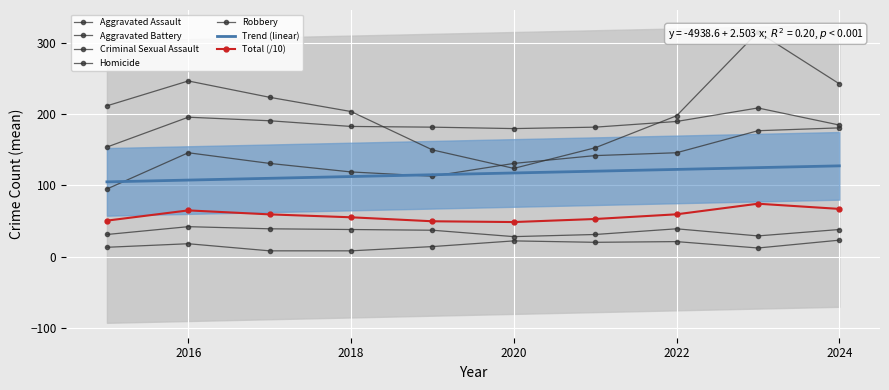

What is the difference between the maximum and minimum values in the Criminal Sexual Assault series?

14.0